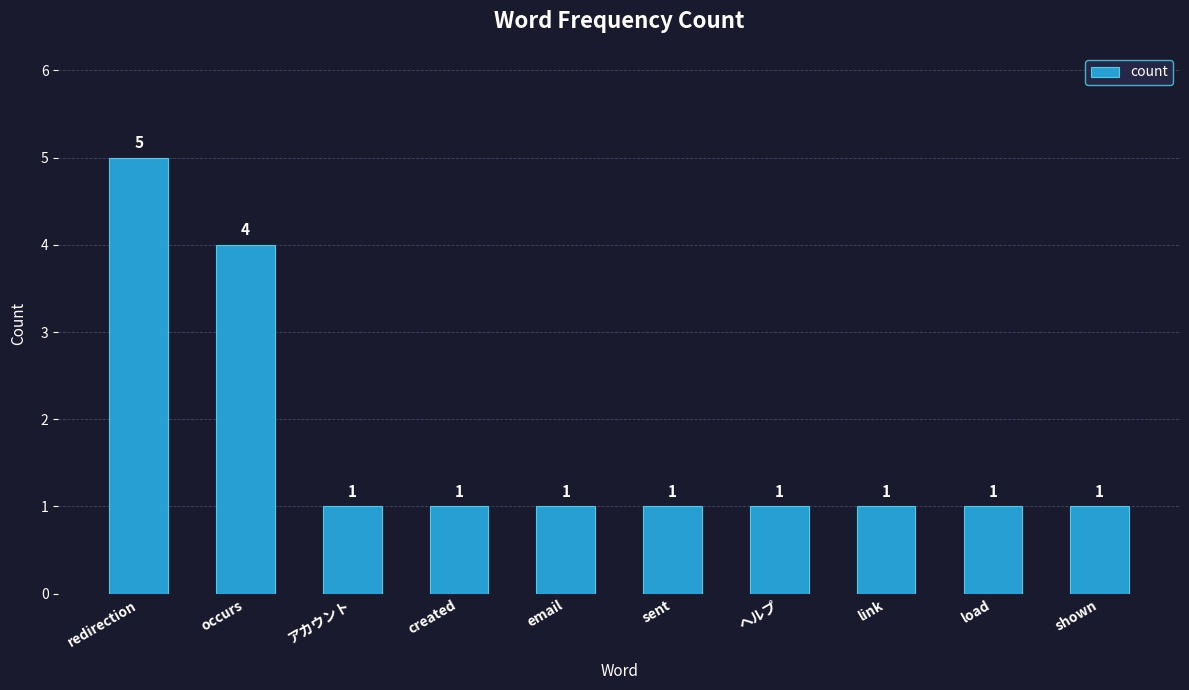

Does the chart contain stacked bars?

No